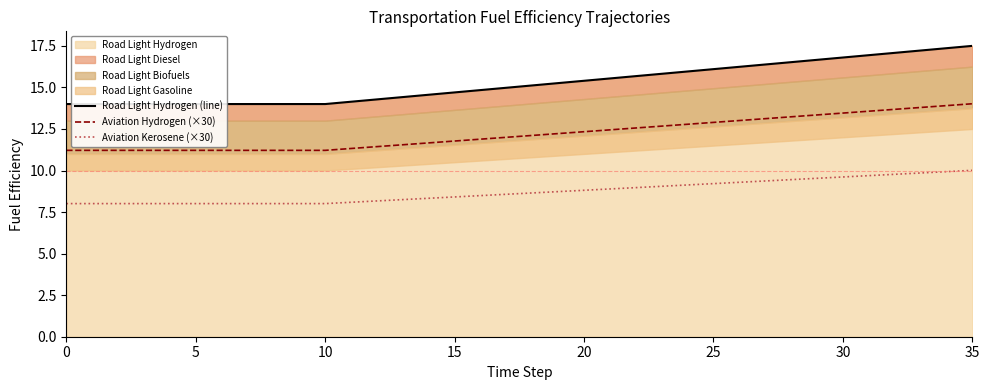

What is the total value across all series at 5?

33.2